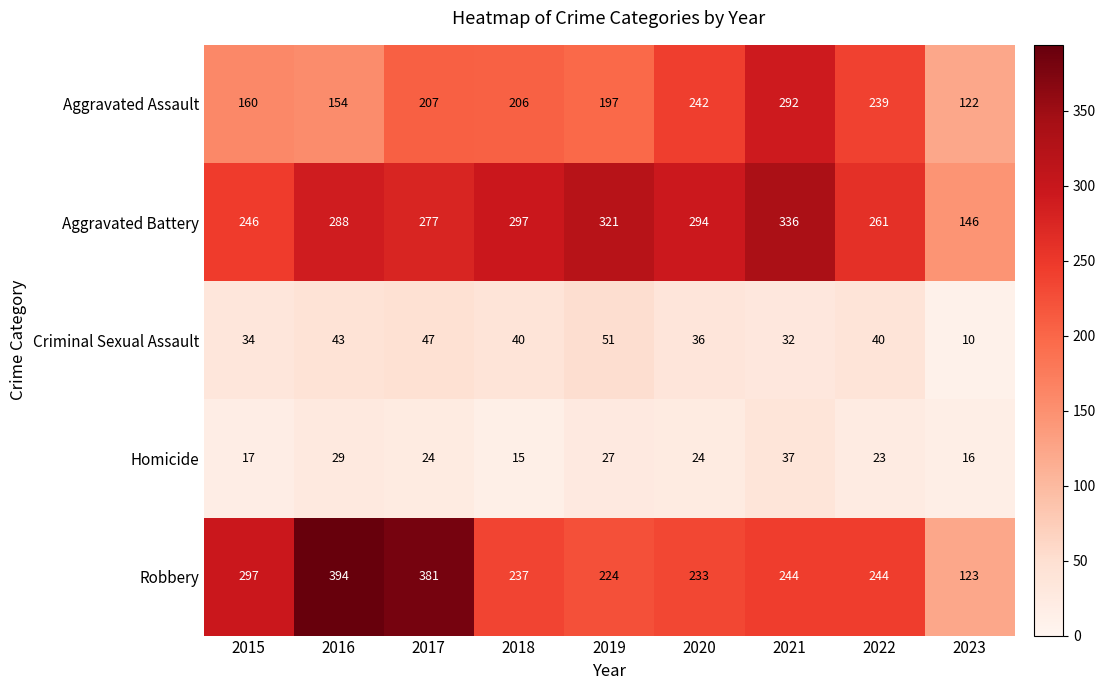

What is the sum of the Robbery values at 2016 and 2023?

517